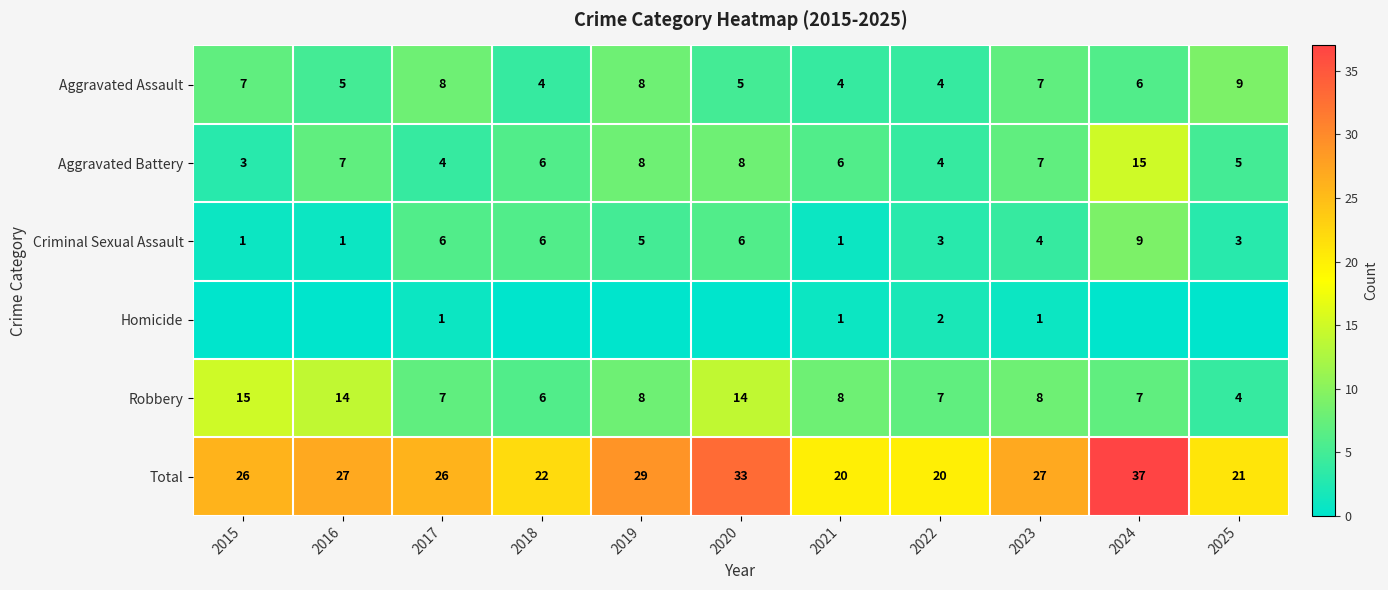

True or false: Homicide has a value of 3 at 2022.

False